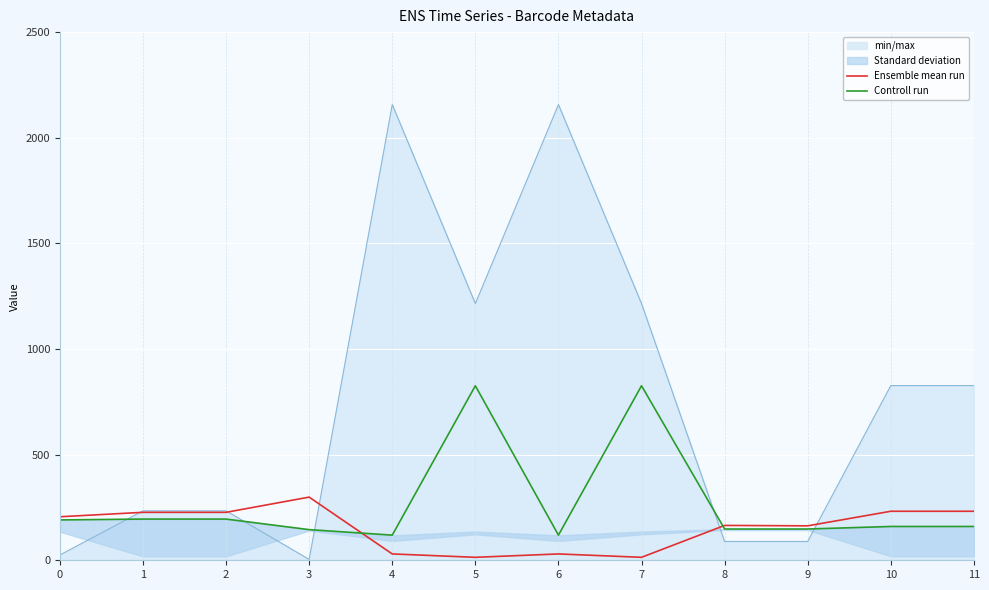

At which label does Ensemble mean run reach its peak?

3